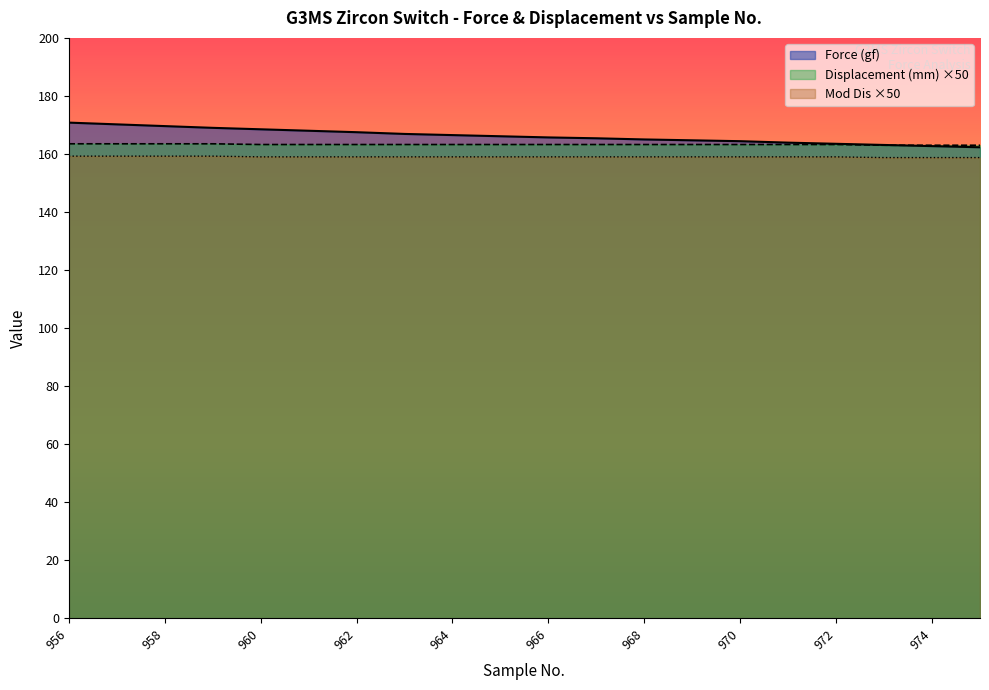

Read the Displacement (mm) value at 959.

163.5